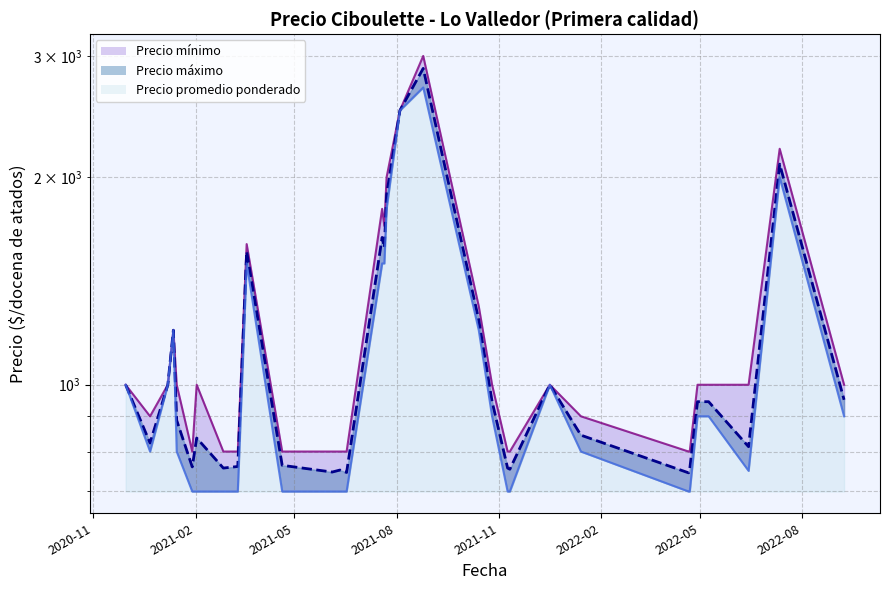

Rank the series at 2022-04-22 from highest to lowest value.

Precio máximo, Precio promedio ponderado, Precio mínimo